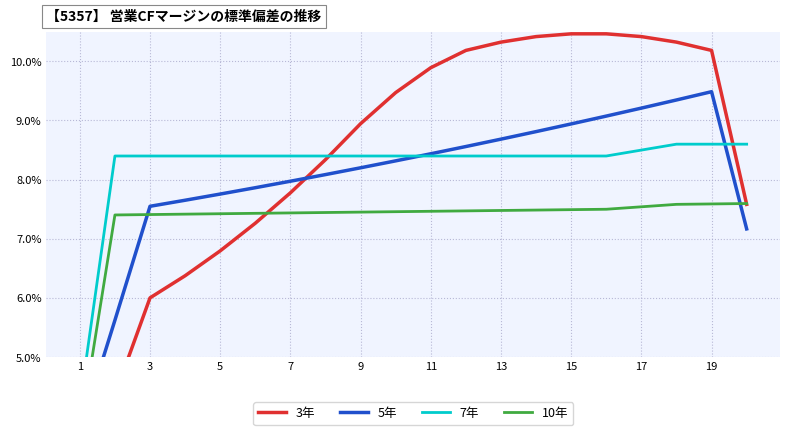

What is the average value of the 10年 series?

7.3